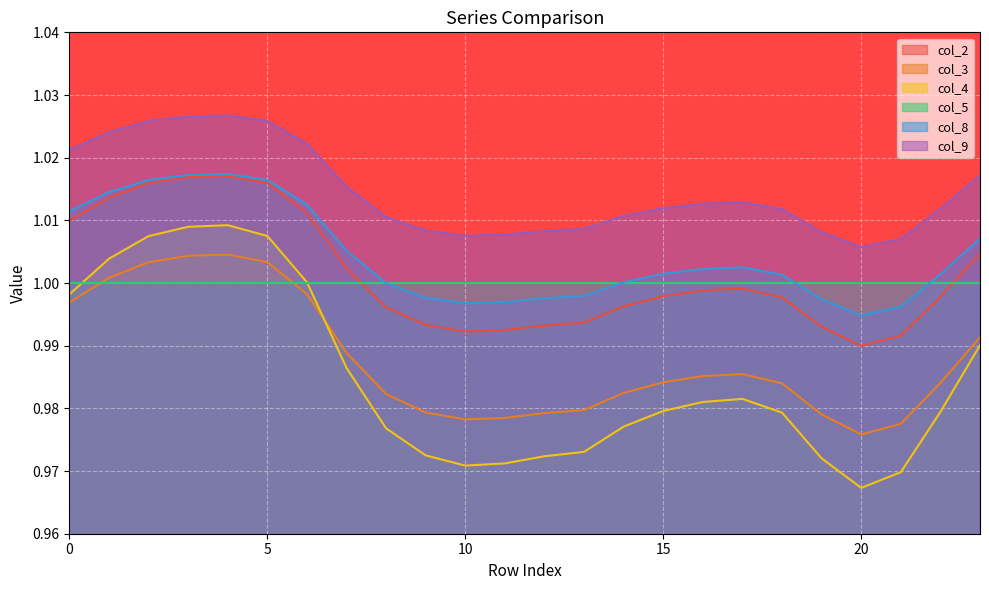

Which series changed the most between 0 and 7?

col_4